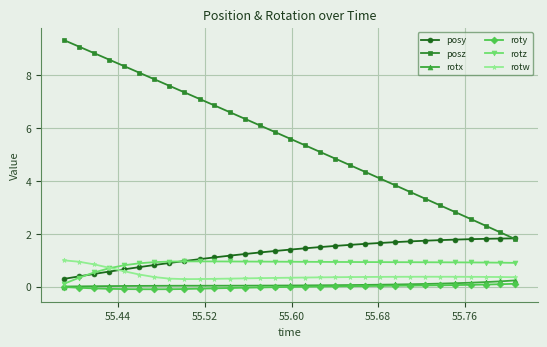

True or false: rotx and posz cross at least once.

False